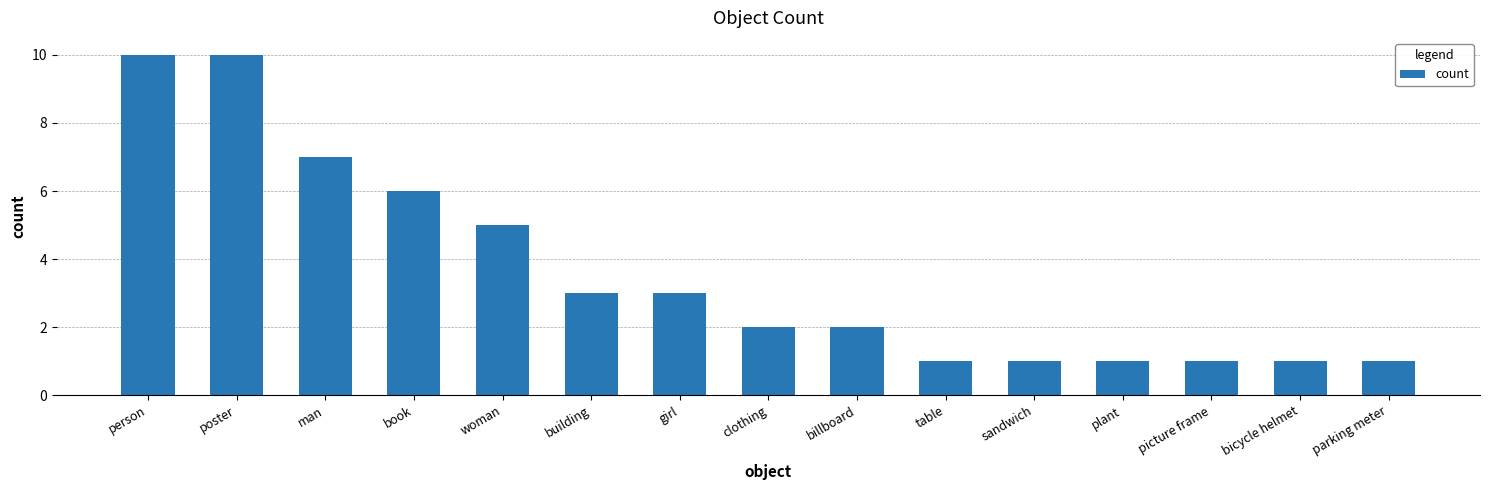

What is the ratio of the value at billboard to the value at table?

2.0